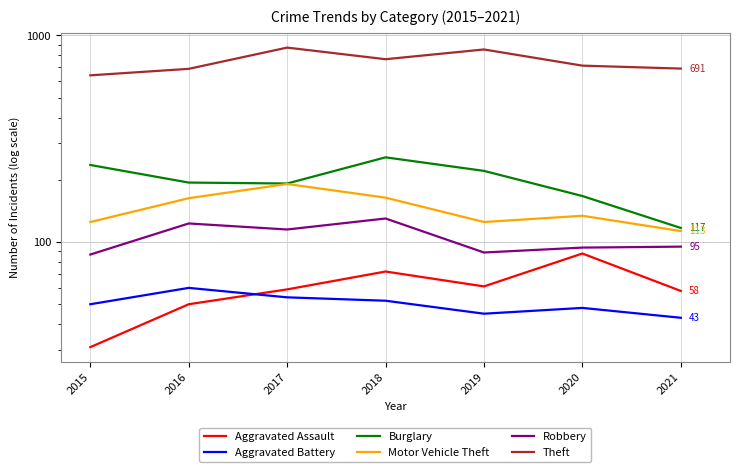

How many data points in Aggravated Battery are above 50?

3